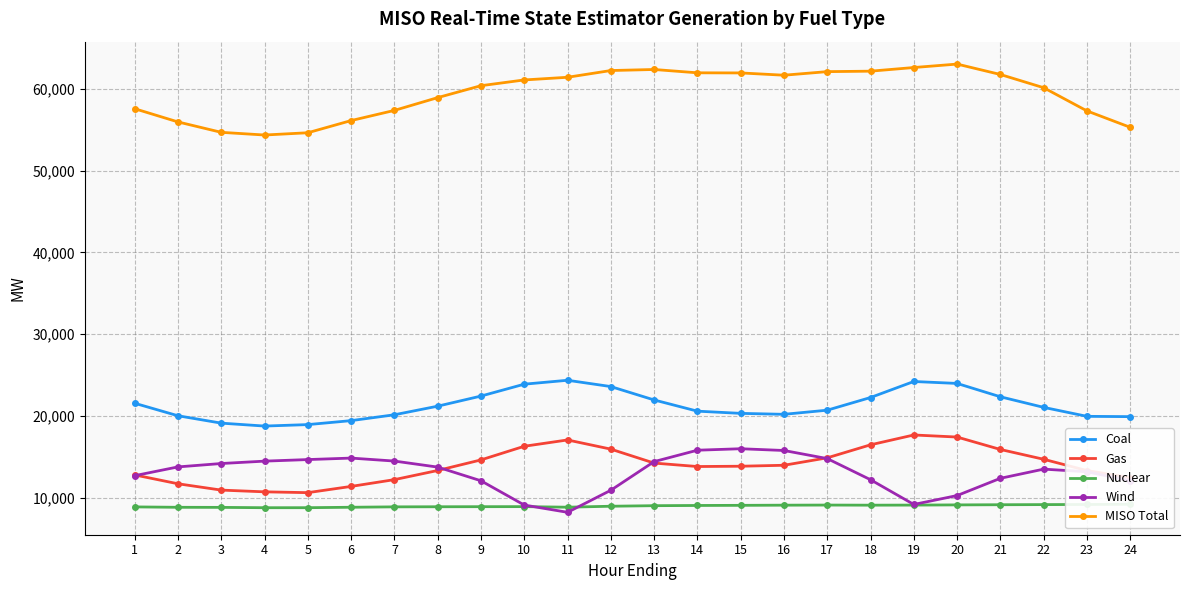

What are all the series names shown in the legend?

Coal, Gas, Nuclear, Wind, MISO Total